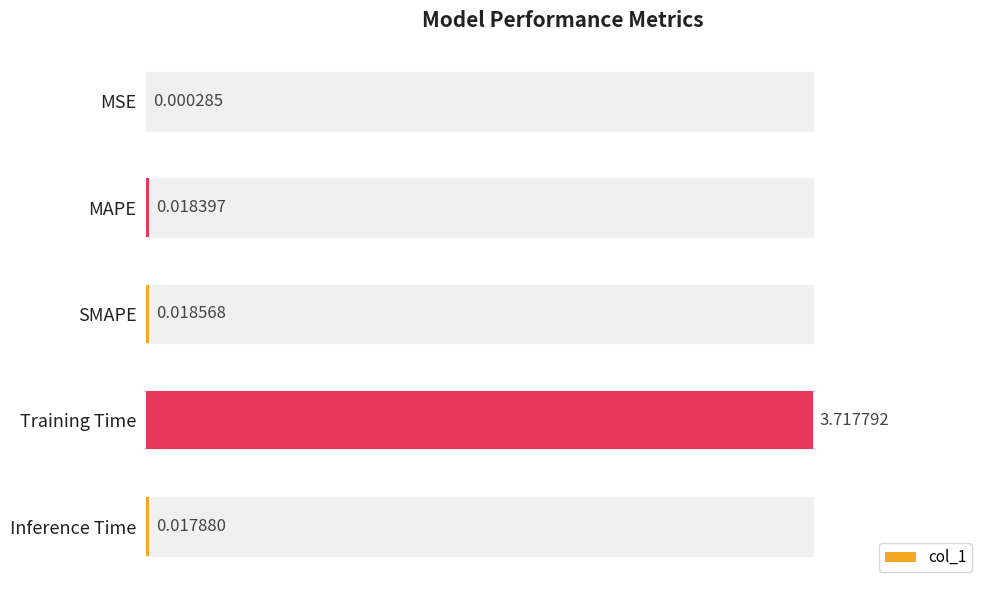

At which category does the chart reach its peak across all series?

Training Time